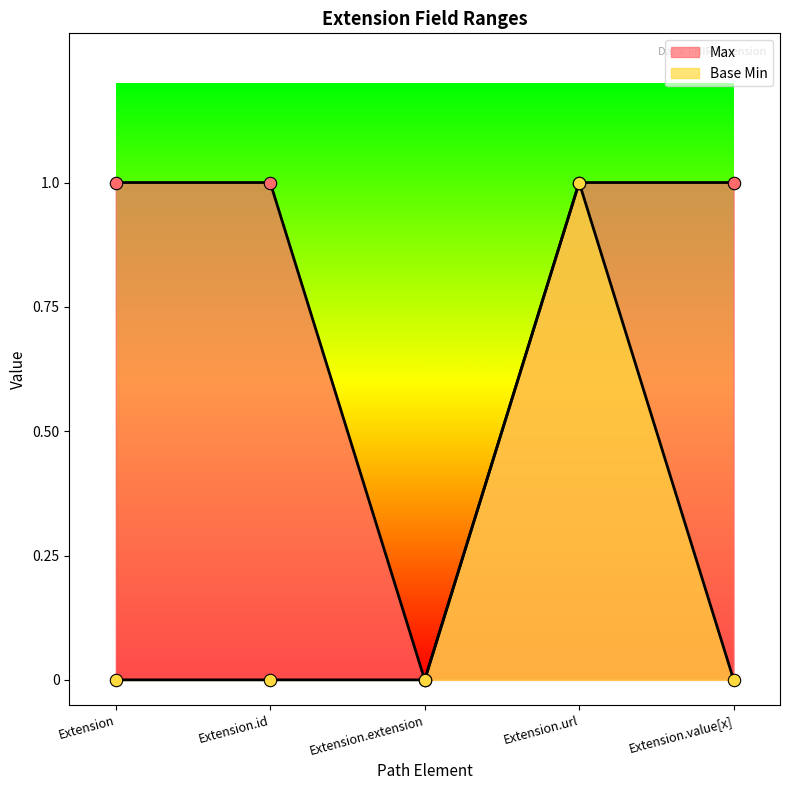

Which series contains the highest Y value?

Max